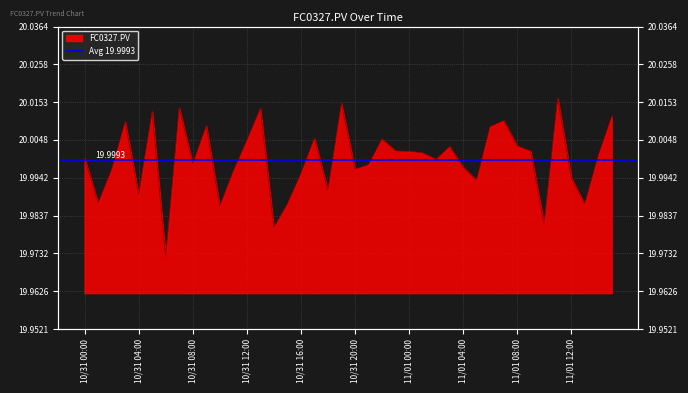

The value at 10/31 07:00 is 12.1. True or false?

False